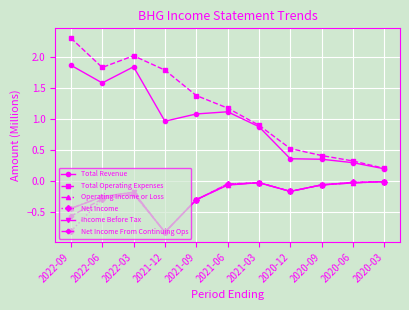

At which label does Total Operating Expenses reach its peak?

2022-09